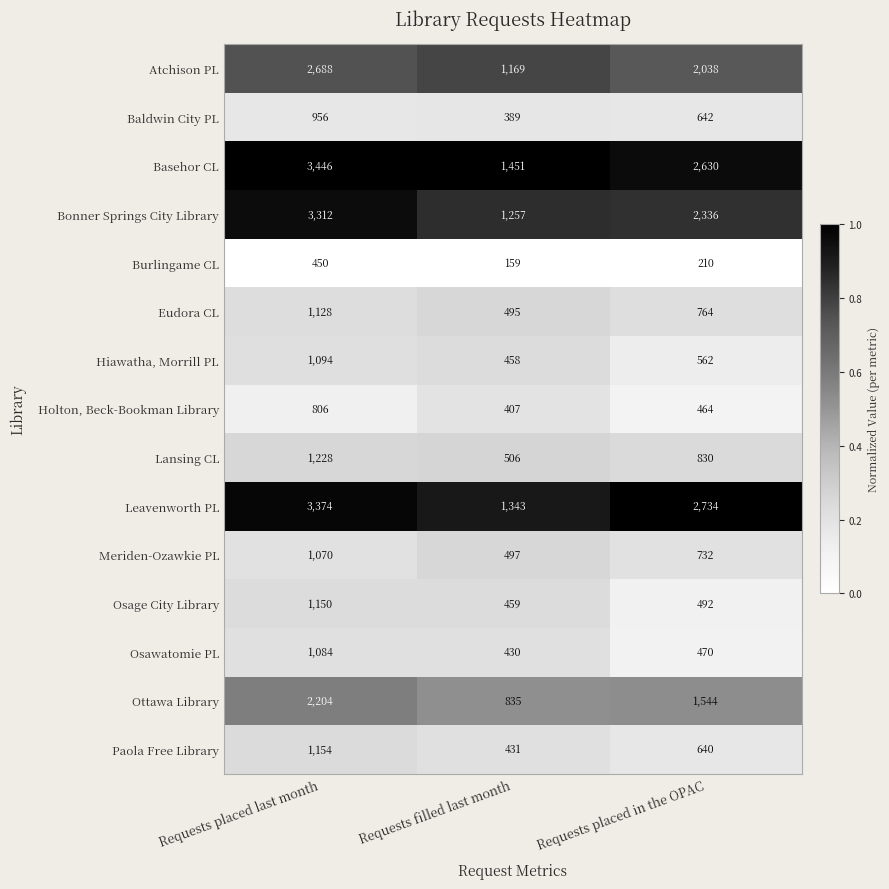

Is it true that Osage City Library equals 797 at Requests filled last month?

False